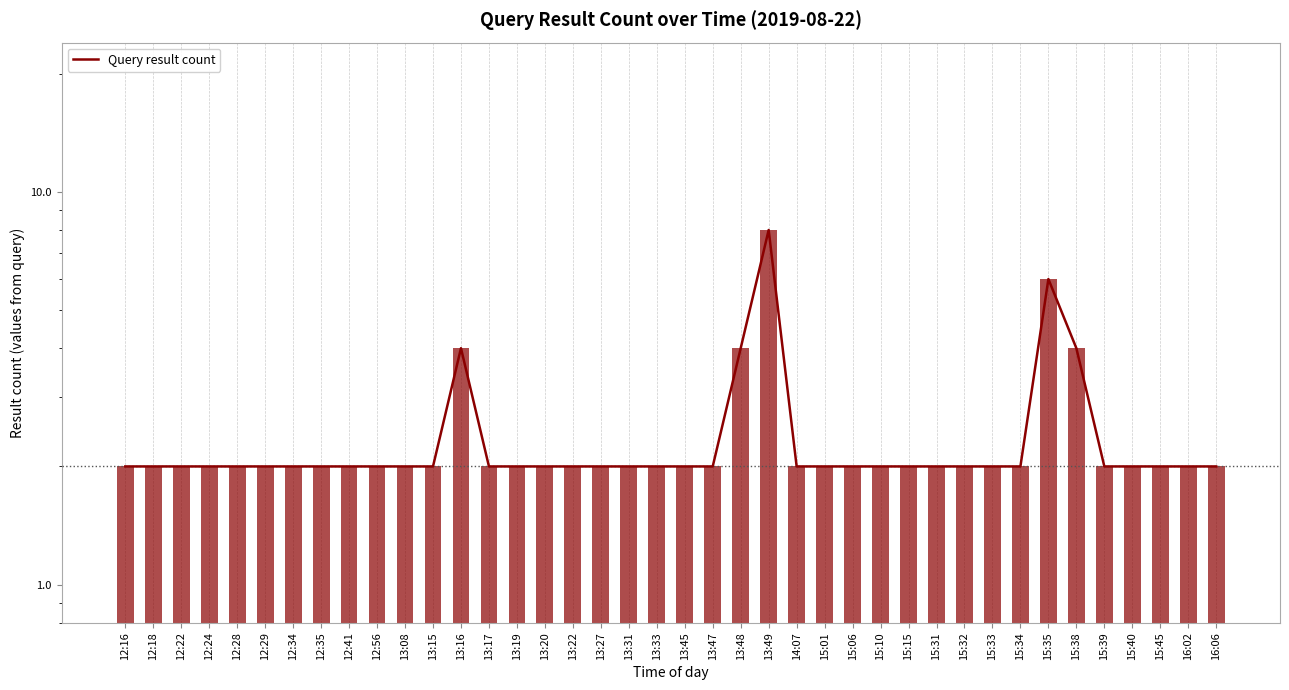

List the labels in order of value, smallest first.

12:16, 12:18, 12:22, 12:24, 12:28, 12:29, 12:34, 12:35, 12:41, 12:56, 13:08, 13:15, 13:17, 13:19, 13:20, 13:22, 13:27, 13:31, 13:33, 13:45, 13:47, 14:07, 15:01, 15:06, 15:10, 15:15, 15:31, 15:32, 15:33, 15:34, 15:39, 15:40, 15:45, 16:02, 16:06, 13:16, 13:48, 15:38, 15:35, 13:49